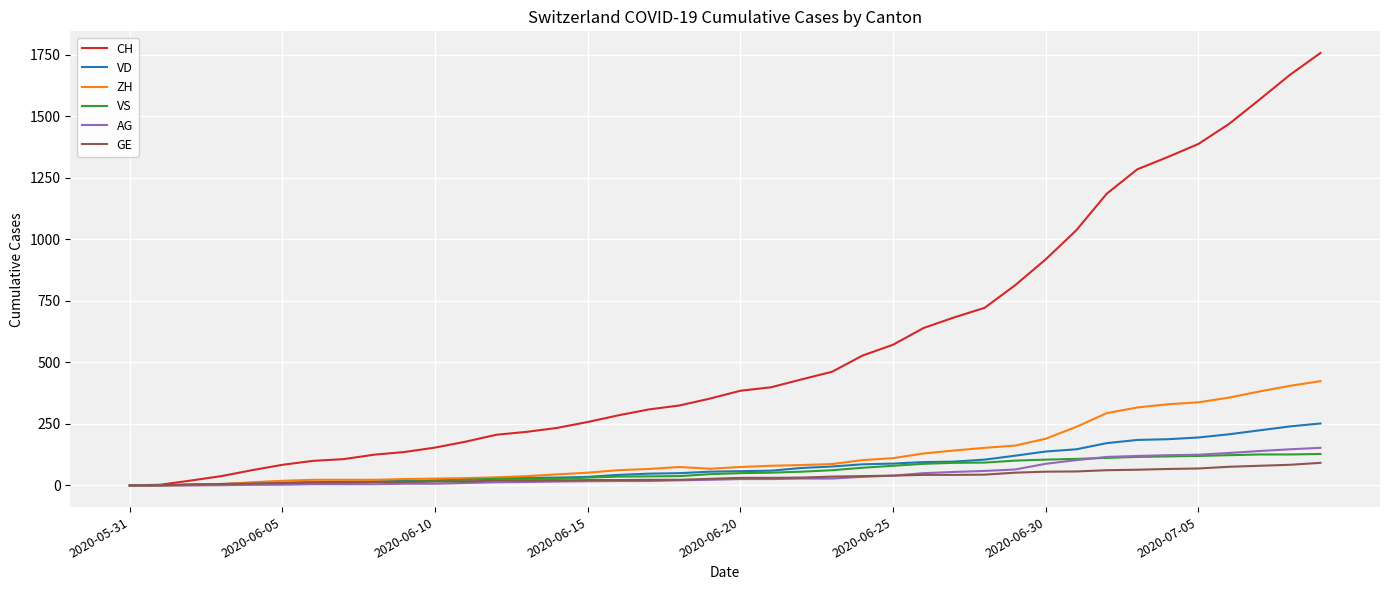

Which series has the widest spread of values?

CH